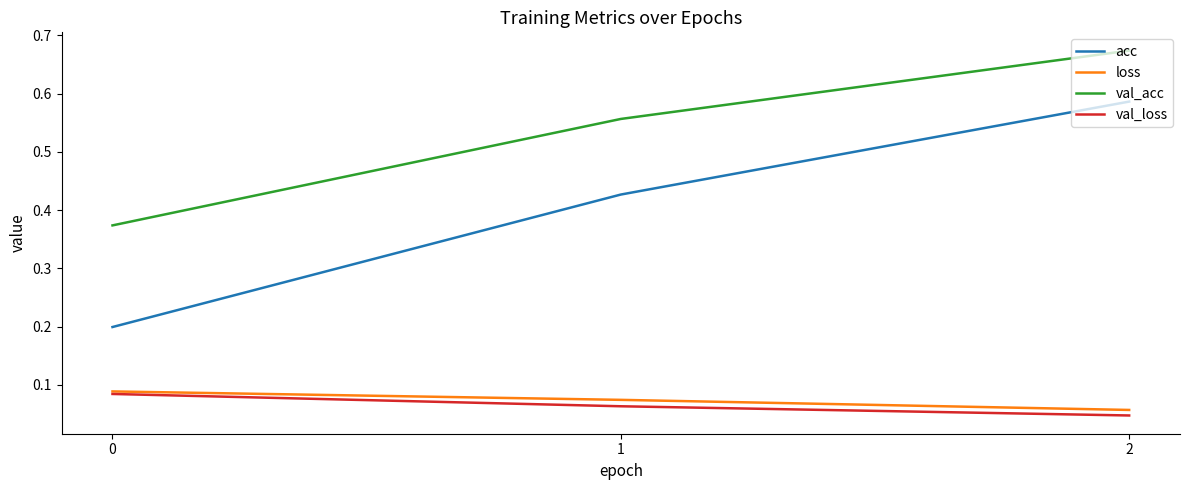

What is the difference between the highest and lowest values at 1?

0.5